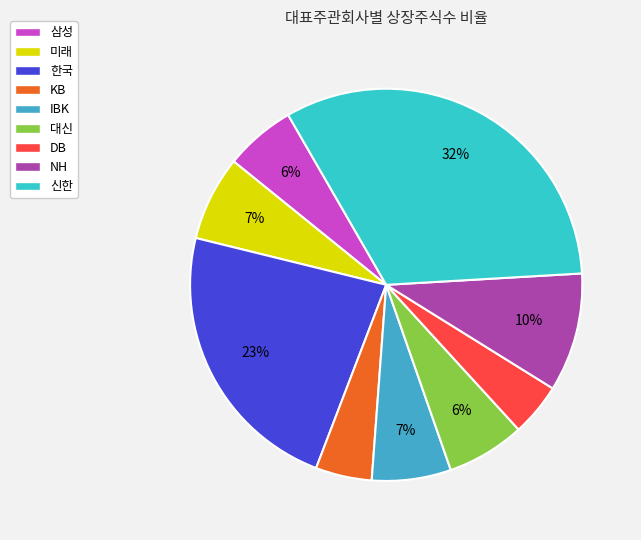

Count the number of slices in the pie.

9